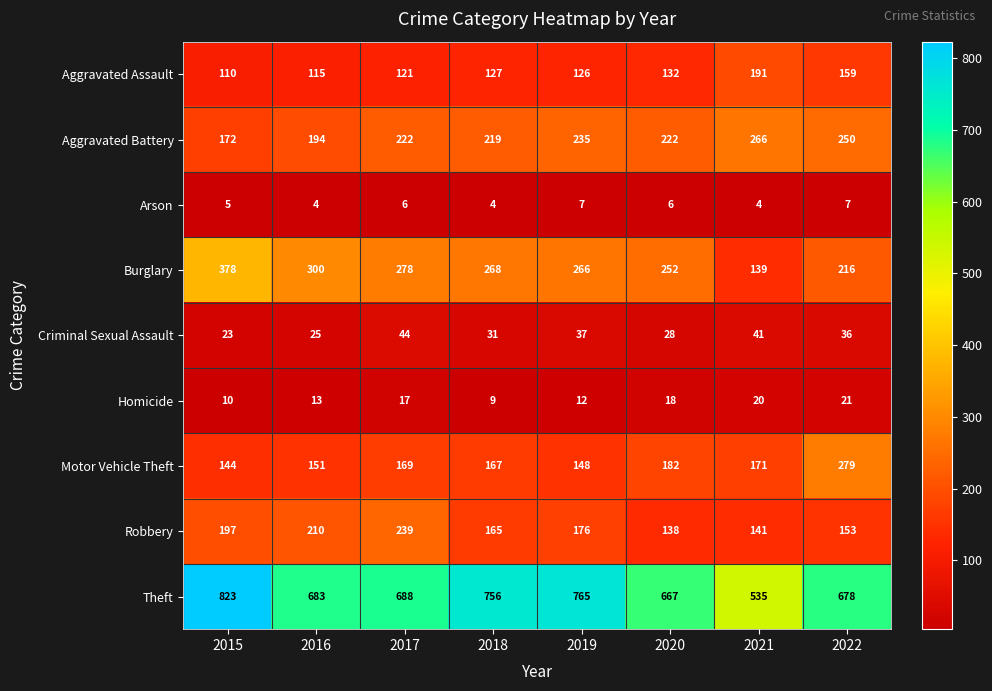

What is the difference between the highest and lowest values at 2021?

531